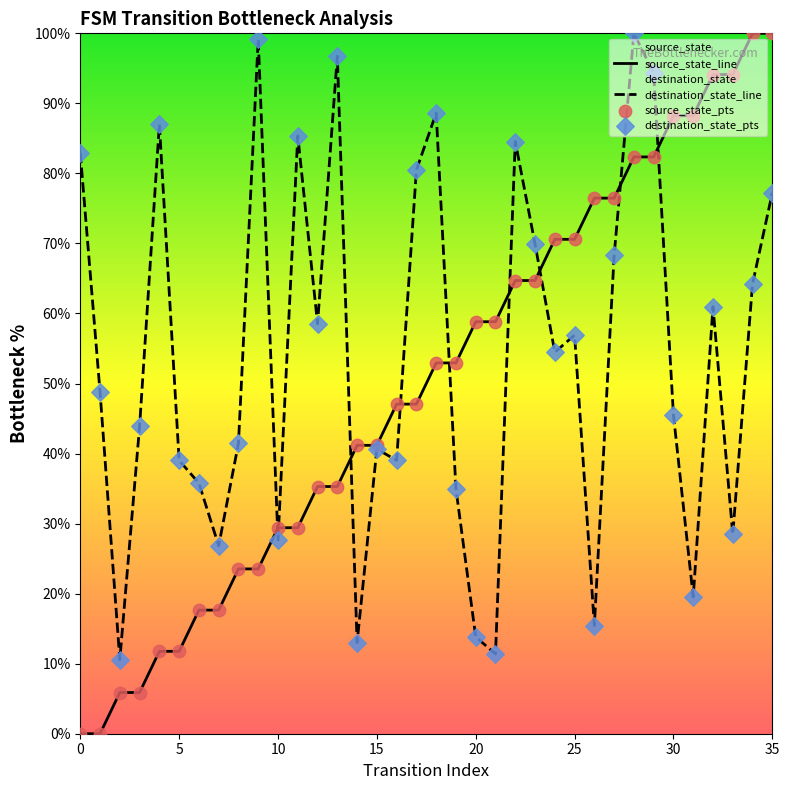

Which series contains the lowest Y value?

source_state_line